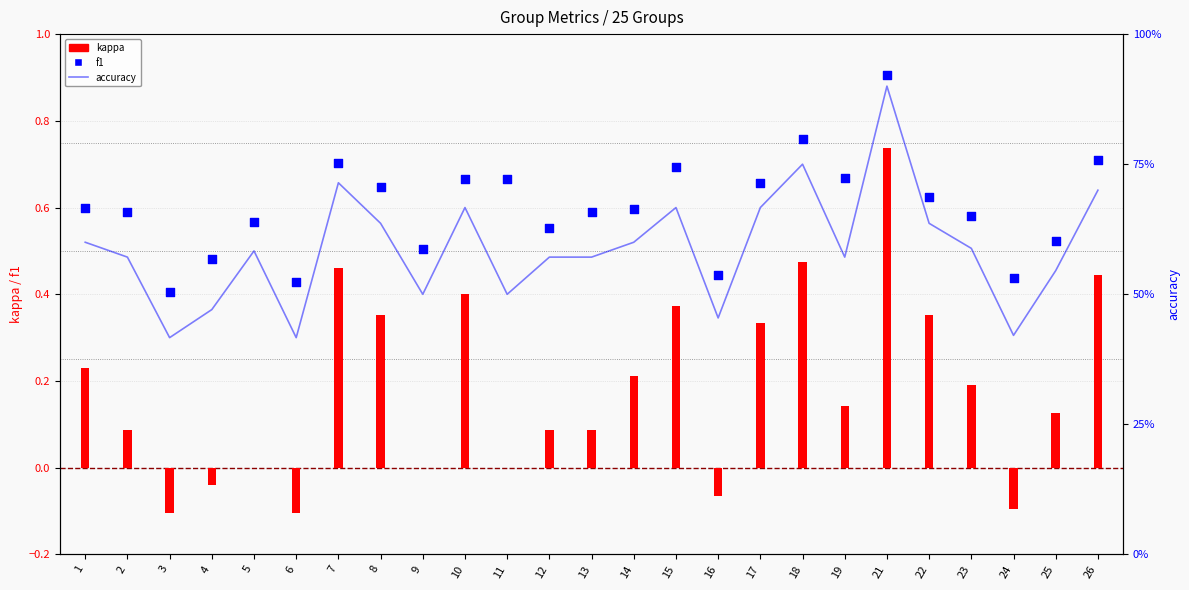

What is the total value across all series at 2?

1.2